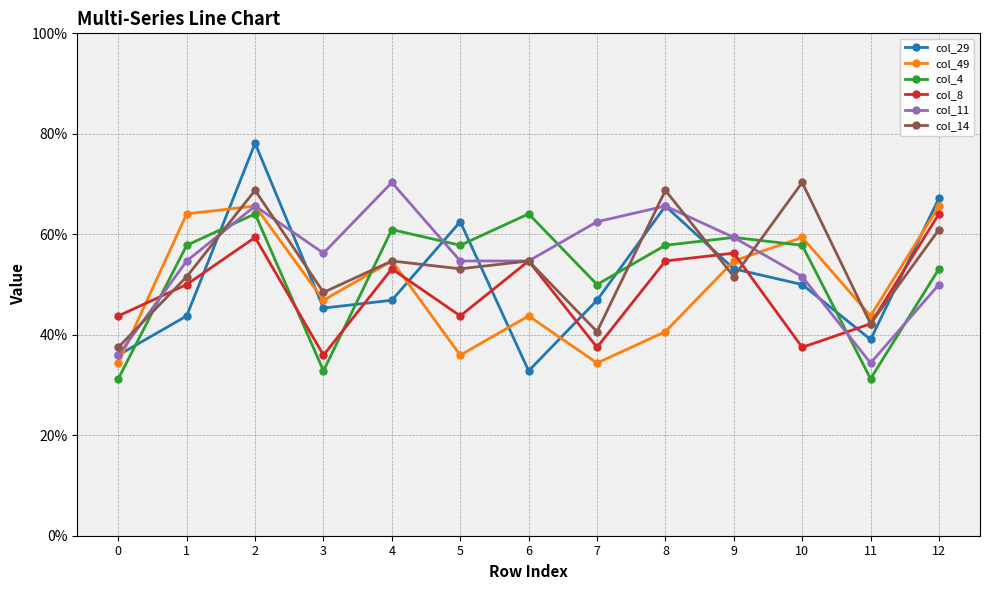

What is the greatest value displayed?

0.8